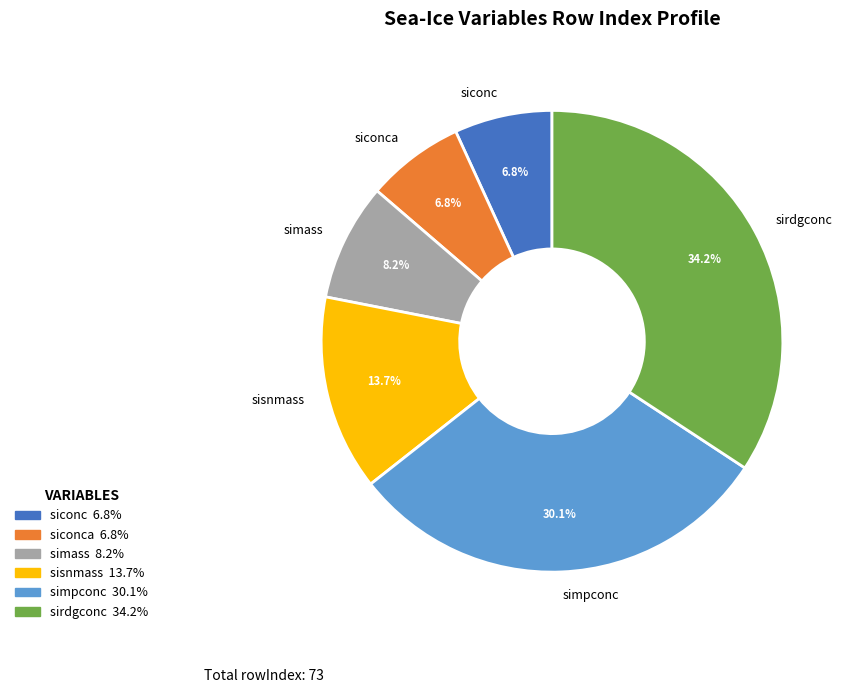

What percentage do sirdgconc and siconca together represent?

41.1%